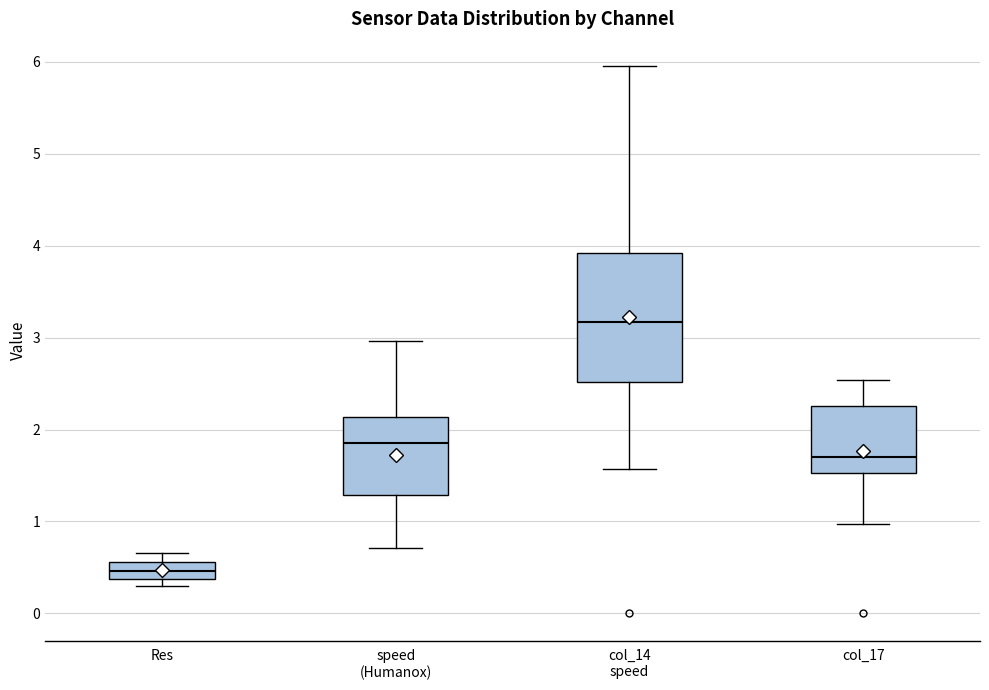

Where is the lower edge of the box for Res on the y-axis? The values are not printed on the chart, so give them approximately, as read against the axis.

0.4